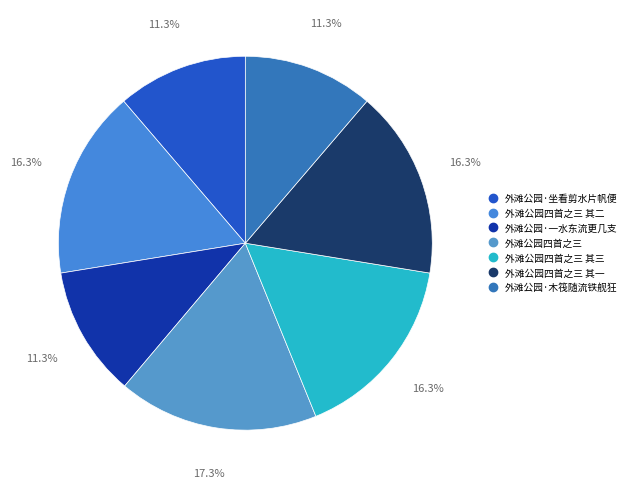

How many segments does this pie chart have?

7